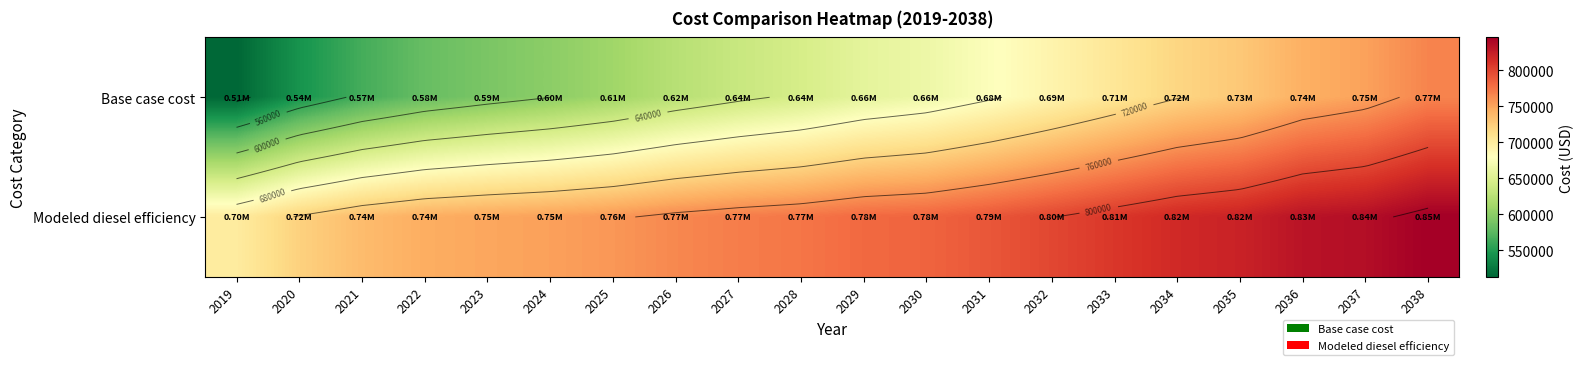

Rank the categories by Modeled diesel efficiency value from lowest to highest.

2019, 2020, 2021, 2022, 2023, 2024, 2025, 2026, 2027, 2028, 2029, 2030, 2031, 2032, 2033, 2034, 2035, 2036, 2037, 2038